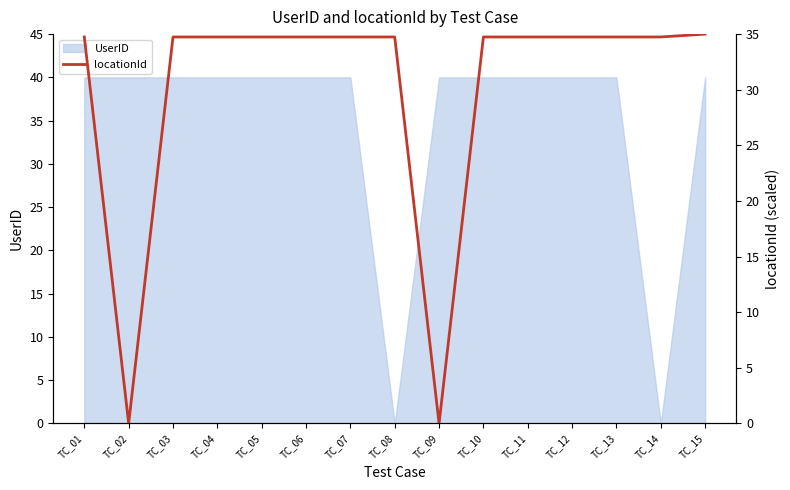

Where is the data nearest to the value 17?

TC_02